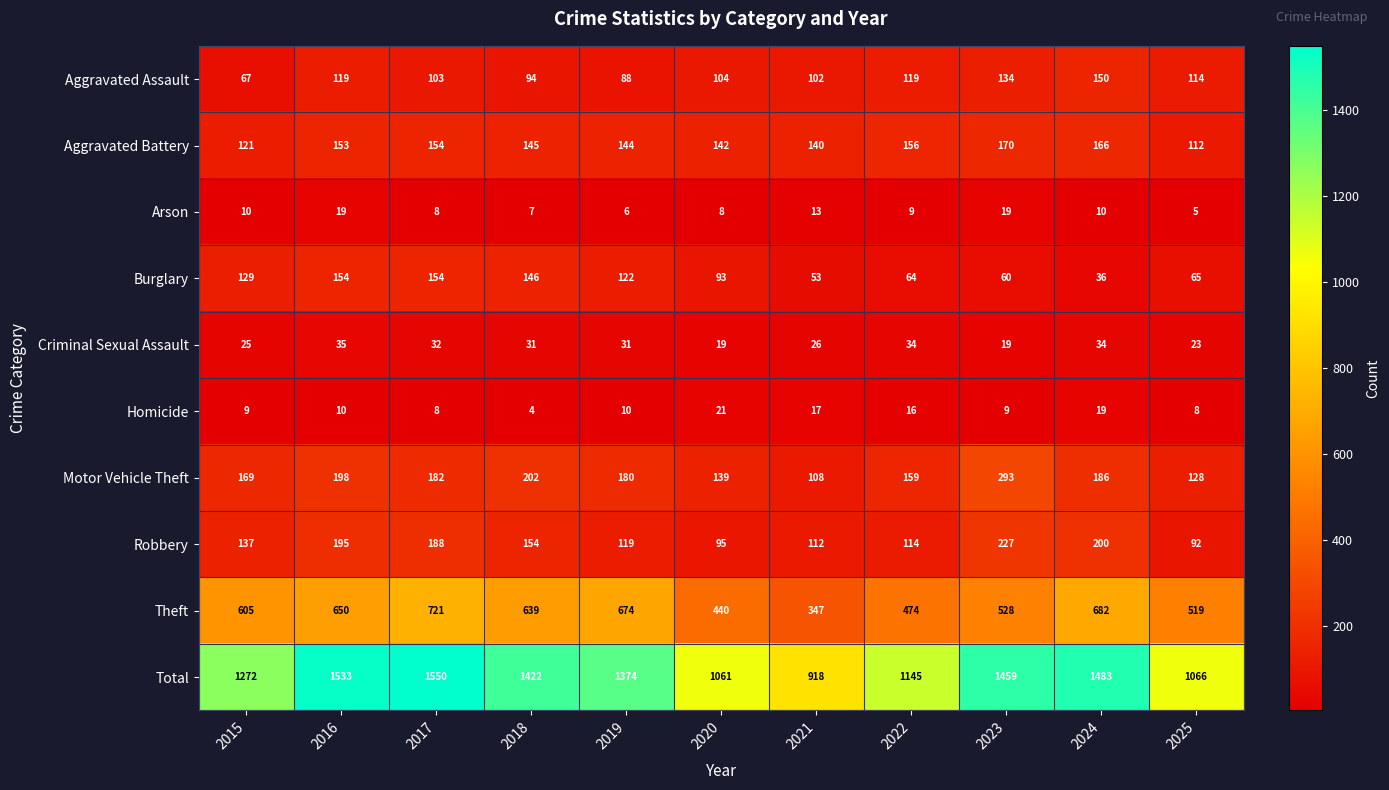

Rank the series by their maximum value, from highest to lowest.

Total, Theft, Motor Vehicle Theft, Robbery, Aggravated Battery, Burglary, Aggravated Assault, Criminal Sexual Assault, Homicide, Arson